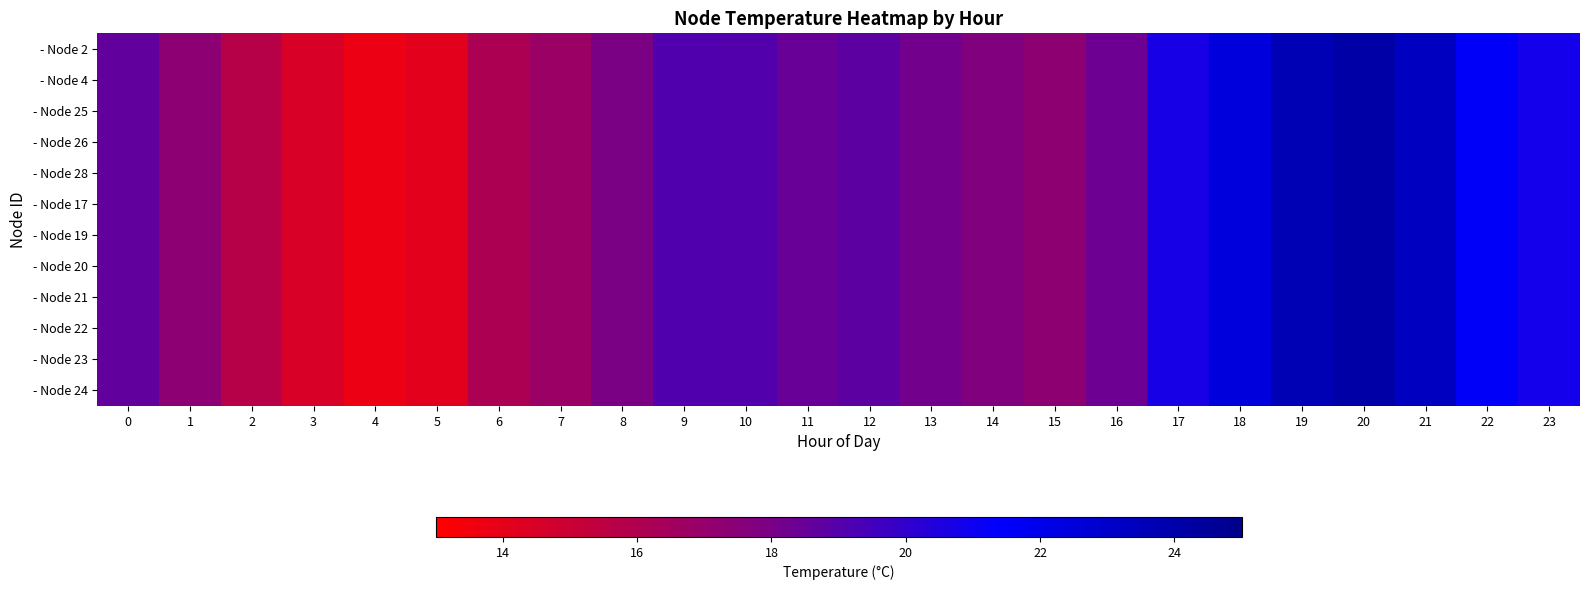

Reading left to right, extract all data points from this chart.

- Node 2: 0=18.6	1=17.3	2=15.7	3=14.5	4=13.8	5=14.1	6=16.1	7=16.8	8=18.0	9=19.1	10=19.1	11=18.5	12=18.8	13=18.2	14=17.8	15=17.3	16=18.3	17=20.7	18=22.5	19=23.7	20=24.1	21=23.3	22=21.5	23=20.8
- Node 4: 0=18.6	1=17.3	2=15.7	3=14.5	4=13.8	5=14.1	6=16.1	7=16.8	8=18.0	9=19.1	10=19.1	11=18.5	12=18.8	13=18.2	14=17.8	15=17.3	16=18.3	17=20.7	18=22.5	19=23.7	20=24.1	21=23.3	22=21.5	23=20.8
- Node 25: 0=18.6	1=17.3	2=15.7	3=14.5	4=13.8	5=14.1	6=16.1	7=16.8	8=18.0	9=19.1	10=19.1	11=18.5	12=18.8	13=18.2	14=17.8	15=17.3	16=18.3	17=20.7	18=22.5	19=23.7	20=24.1	21=23.3	22=21.5	23=20.8
- Node 26: 0=18.6	1=17.3	2=15.7	3=14.5	4=13.8	5=14.1	6=16.1	7=16.8	8=18.0	9=19.1	10=19.1	11=18.5	12=18.8	13=18.2	14=17.8	15=17.3	16=18.3	17=20.7	18=22.5	19=23.7	20=24.1	21=23.3	22=21.5	23=20.8
- Node 28: 0=18.6	1=17.3	2=15.7	3=14.5	4=13.8	5=14.1	6=16.1	7=16.8	8=18.0	9=19.1	10=19.1	11=18.5	12=18.8	13=18.2	14=17.8	15=17.3	16=18.3	17=20.7	18=22.5	19=23.7	20=24.1	21=23.3	22=21.5	23=20.8
- Node 17: 0=18.6	1=17.3	2=15.7	3=14.5	4=13.8	5=14.1	6=16.1	7=16.8	8=18.0	9=19.1	10=19.1	11=18.5	12=18.8	13=18.2	14=17.8	15=17.3	16=18.3	17=20.7	18=22.5	19=23.7	20=24.1	21=23.3	22=21.5	23=20.8
- Node 19: 0=18.6	1=17.3	2=15.7	3=14.5	4=13.8	5=14.1	6=16.1	7=16.8	8=18.0	9=19.1	10=19.1	11=18.5	12=18.8	13=18.2	14=17.8	15=17.3	16=18.3	17=20.7	18=22.5	19=23.7	20=24.1	21=23.3	22=21.5	23=20.8
- Node 20: 0=18.6	1=17.3	2=15.7	3=14.5	4=13.8	5=14.1	6=16.1	7=16.8	8=18.0	9=19.1	10=19.1	11=18.5	12=18.8	13=18.2	14=17.8	15=17.3	16=18.3	17=20.7	18=22.5	19=23.7	20=24.1	21=23.3	22=21.5	23=20.8
- Node 21: 0=18.6	1=17.3	2=15.7	3=14.5	4=13.8	5=14.1	6=16.1	7=16.8	8=18.0	9=19.1	10=19.1	11=18.5	12=18.8	13=18.2	14=17.8	15=17.3	16=18.3	17=20.7	18=22.5	19=23.7	20=24.1	21=23.3	22=21.5	23=20.8
- Node 22: 0=18.6	1=17.3	2=15.7	3=14.5	4=13.8	5=14.1	6=16.1	7=16.8	8=18.0	9=19.1	10=19.1	11=18.5	12=18.8	13=18.2	14=17.8	15=17.3	16=18.3	17=20.7	18=22.5	19=23.7	20=24.1	21=23.3	22=21.5	23=20.8
- Node 23: 0=18.6	1=17.3	2=15.7	3=14.5	4=13.8	5=14.1	6=16.1	7=16.8	8=18.0	9=19.1	10=19.1	11=18.5	12=18.8	13=18.2	14=17.8	15=17.3	16=18.3	17=20.7	18=22.5	19=23.7	20=24.1	21=23.3	22=21.5	23=20.8
- Node 24: 0=18.6	1=17.3	2=15.7	3=14.5	4=13.8	5=14.1	6=16.1	7=16.8	8=18.0	9=19.1	10=19.1	11=18.5	12=18.8	13=18.2	14=17.8	15=17.3	16=18.3	17=20.7	18=22.5	19=23.7	20=24.1	21=23.3	22=21.5	23=20.8